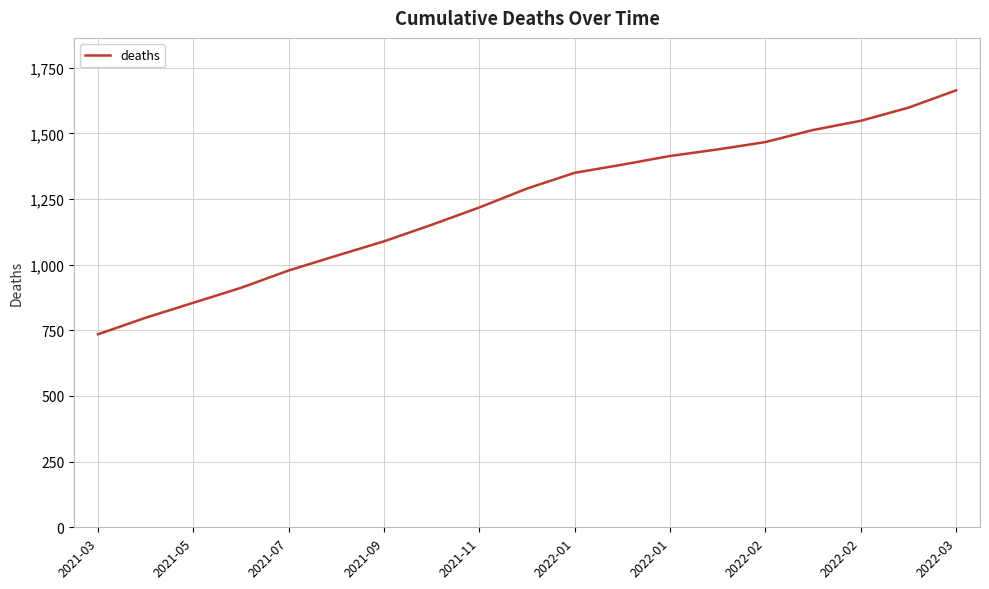

What is the smallest value displayed?

735